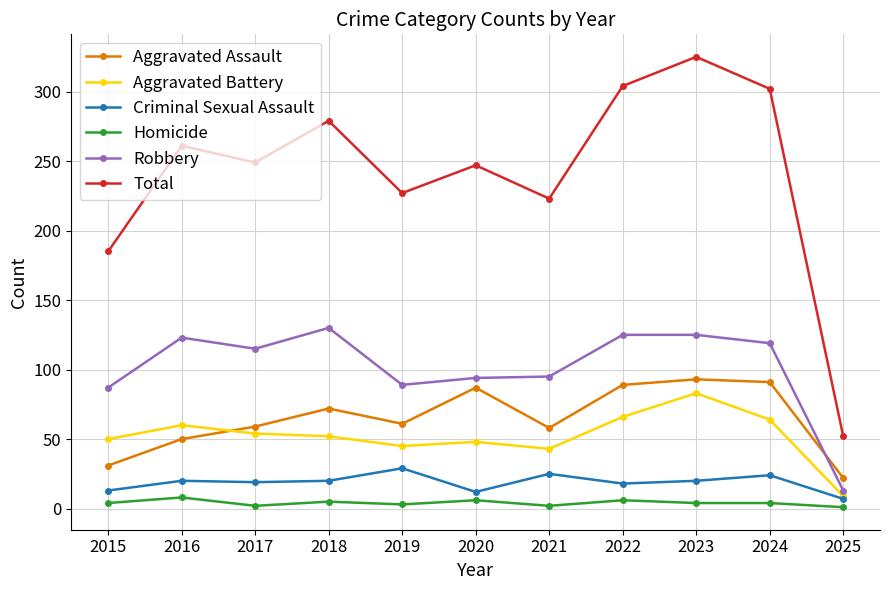

Is it true that Robbery equals 65 at 2016?

False